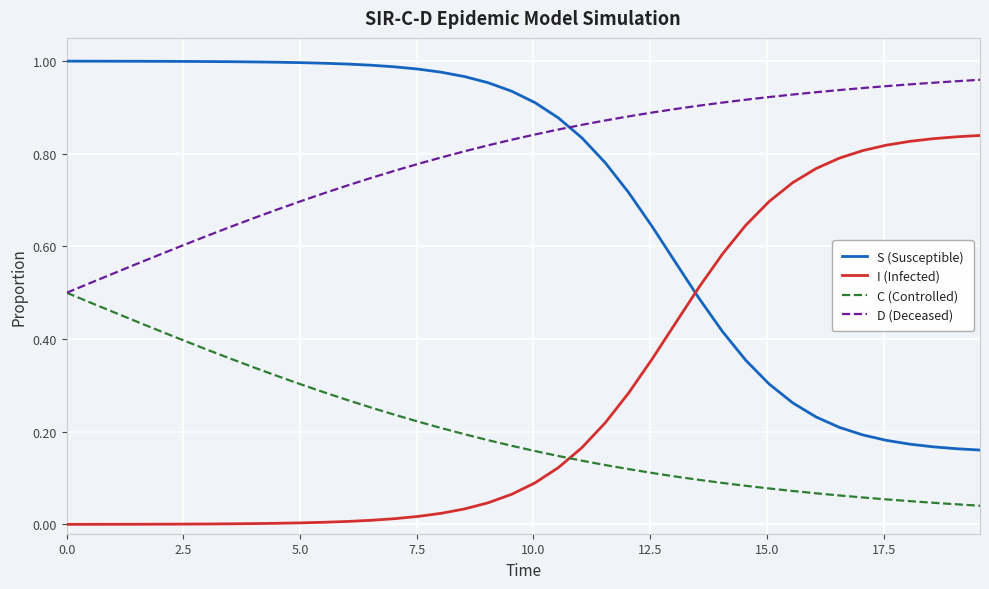

What are all the series names shown in the legend?

S (Susceptible), I (Infected), C (Controlled), D (Deceased)